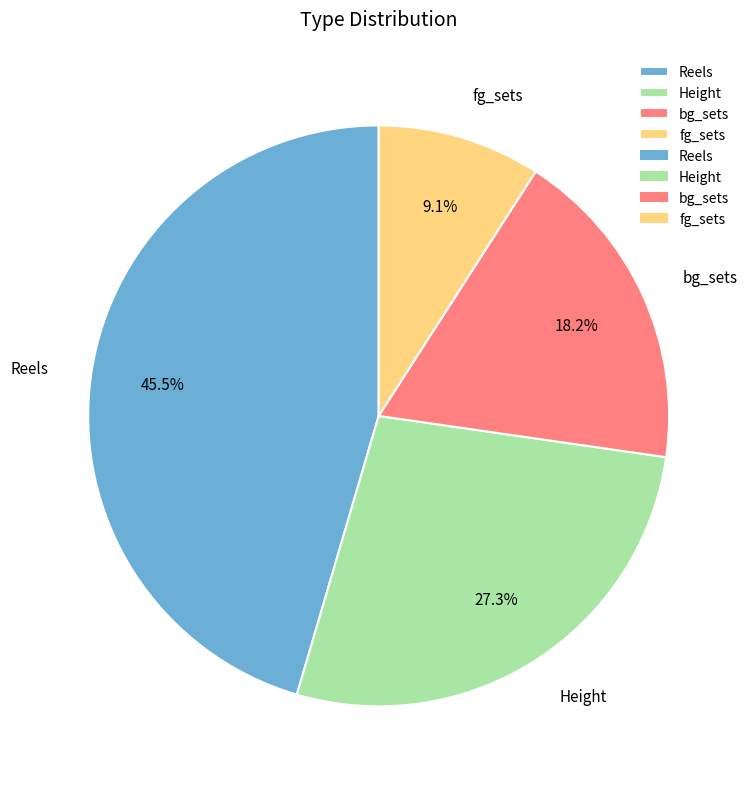

To the nearest percent, what is the average slice percentage?

25%